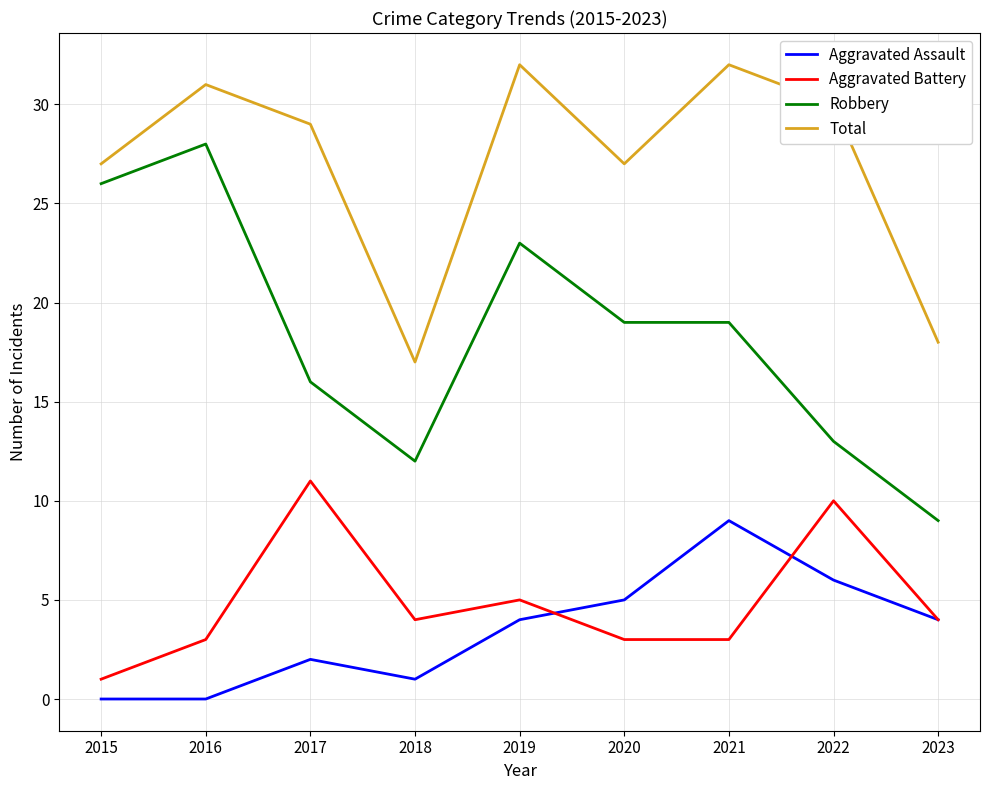

Which series has the widest spread of values?

Robbery